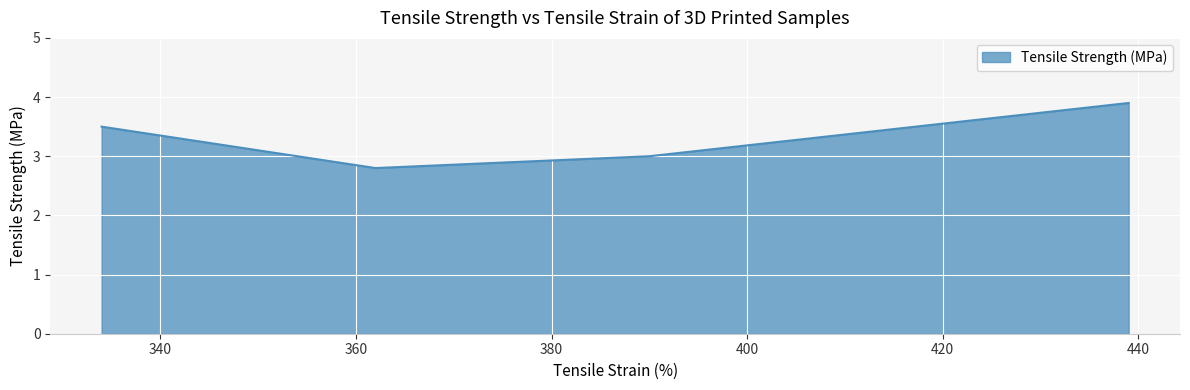

True or false: the data has more than 0 interior local peaks.

False